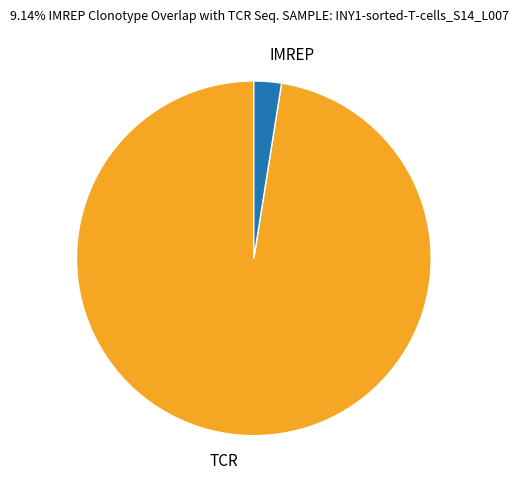

Which slice is the largest?

TCR